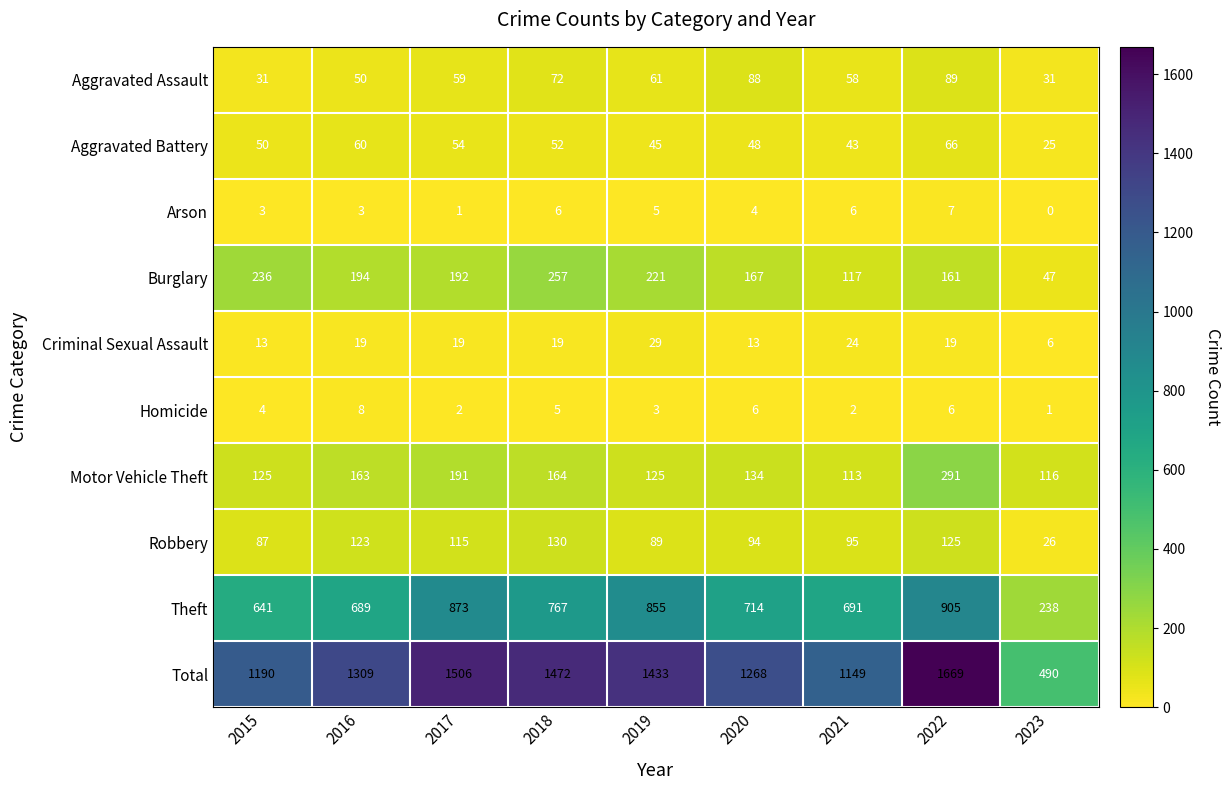

What is the difference between the highest and lowest values at 2023?

490